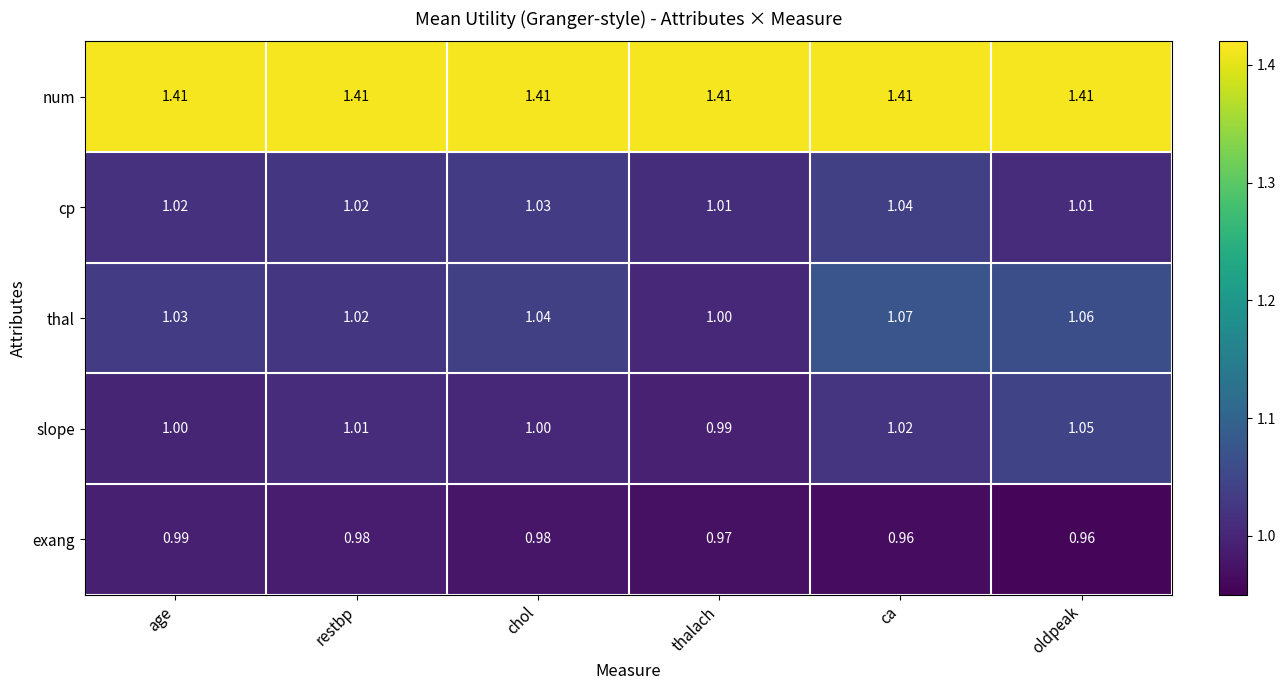

At which label does slope reach its peak?

oldpeak